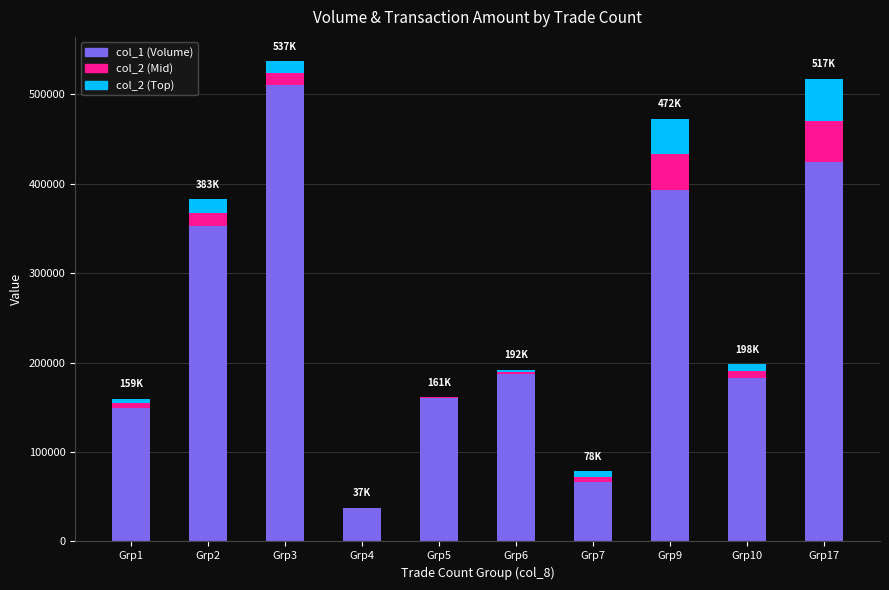

Reading left to right, list the values for the col_1 (Volume) series.

Grp1=149000	Grp2=352470	Grp3=510000	Grp4=37000	Grp5=161000	Grp6=187000	Grp7=66000	Grp9=393000	Grp10=182470	Grp17=424000